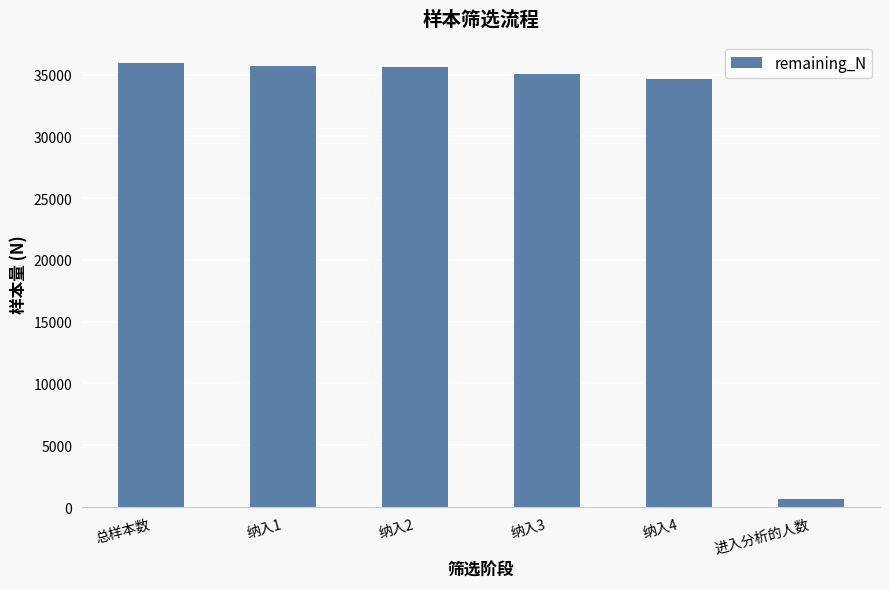

What is the difference between the maximum and second lowest values?

1244